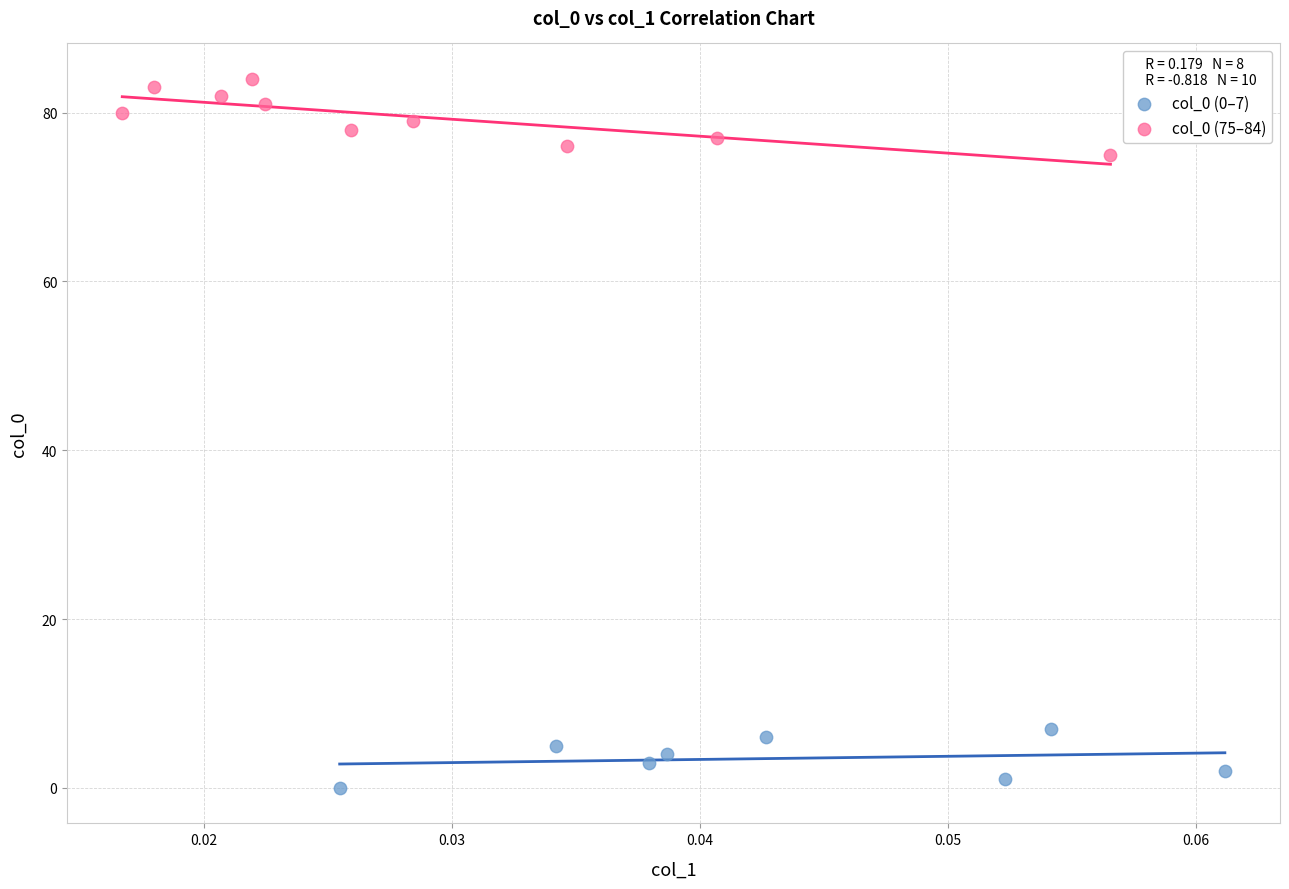

Which series has the largest Y range (max minus min)?

col_0 (75–84)